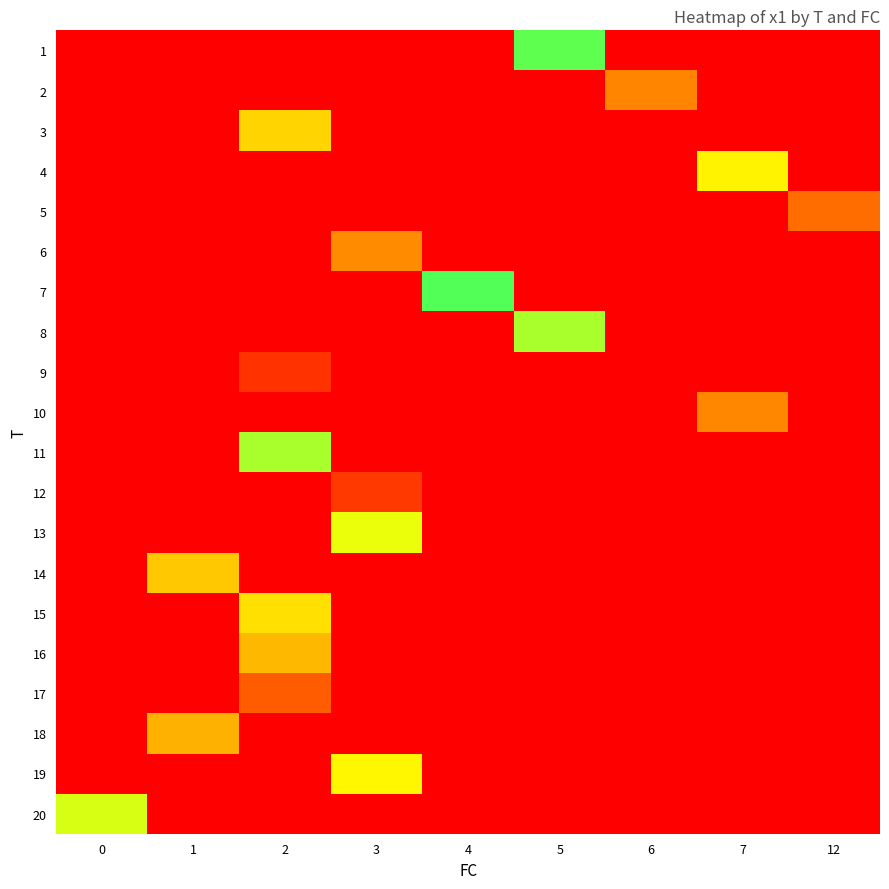

Reading left to right, list all the values displayed in this chart.

1: 0=0.0	1=0.0	2=0.0	3=0.0	4=0.0	5=7.6	6=0.0	7=0.0	12=0.0
2: 0=0.0	1=0.0	2=0.0	3=0.0	4=0.0	5=0.0	6=4.2	7=0.0	12=0.0
3: 0=0.0	1=0.0	2=5.8	3=0.0	4=0.0	5=0.0	6=0.0	7=0.0	12=0.0
4: 0=0.0	1=0.0	2=0.0	3=0.0	4=0.0	5=0.0	6=0.0	7=6.4	12=0.0
5: 0=0.0	1=0.0	2=0.0	3=0.0	4=0.0	5=0.0	6=0.0	7=0.0	12=3.7
6: 0=0.0	1=0.0	2=0.0	3=4.4	4=0.0	5=0.0	6=0.0	7=0.0	12=0.0
7: 0=0.0	1=0.0	2=0.0	3=0.0	4=7.7	5=0.0	6=0.0	7=0.0	12=0.0
8: 0=0.0	1=0.0	2=0.0	3=0.0	4=0.0	5=7.2	6=0.0	7=0.0	12=0.0
9: 0=0.0	1=0.0	2=2.0	3=0.0	4=0.0	5=0.0	6=0.0	7=0.0	12=0.0
10: 0=0.0	1=0.0	2=0.0	3=0.0	4=0.0	5=0.0	6=0.0	7=4.3	12=0.0
11: 0=0.0	1=0.0	2=7.2	3=0.0	4=0.0	5=0.0	6=0.0	7=0.0	12=0.0
12: 0=0.0	1=0.0	2=0.0	3=2.3	4=0.0	5=0.0	6=0.0	7=0.0	12=0.0
13: 0=0.0	1=0.0	2=0.0	3=6.7	4=0.0	5=0.0	6=0.0	7=0.0	12=0.0
14: 0=0.0	1=5.6	2=0.0	3=0.0	4=0.0	5=0.0	6=0.0	7=0.0	12=0.0
15: 0=0.0	1=0.0	2=6.0	3=0.0	4=0.0	5=0.0	6=0.0	7=0.0	12=0.0
16: 0=0.0	1=0.0	2=5.3	3=0.0	4=0.0	5=0.0	6=0.0	7=0.0	12=0.0
17: 0=0.0	1=0.0	2=3.3	3=0.0	4=0.0	5=0.0	6=0.0	7=0.0	12=0.0
18: 0=0.0	1=5.2	2=0.0	3=0.0	4=0.0	5=0.0	6=0.0	7=0.0	12=0.0
19: 0=0.0	1=0.0	2=0.0	3=6.5	4=0.0	5=0.0	6=0.0	7=0.0	12=0.0
20: 0=6.9	1=0.0	2=0.0	3=0.0	4=0.0	5=0.0	6=0.0	7=0.0	12=0.0